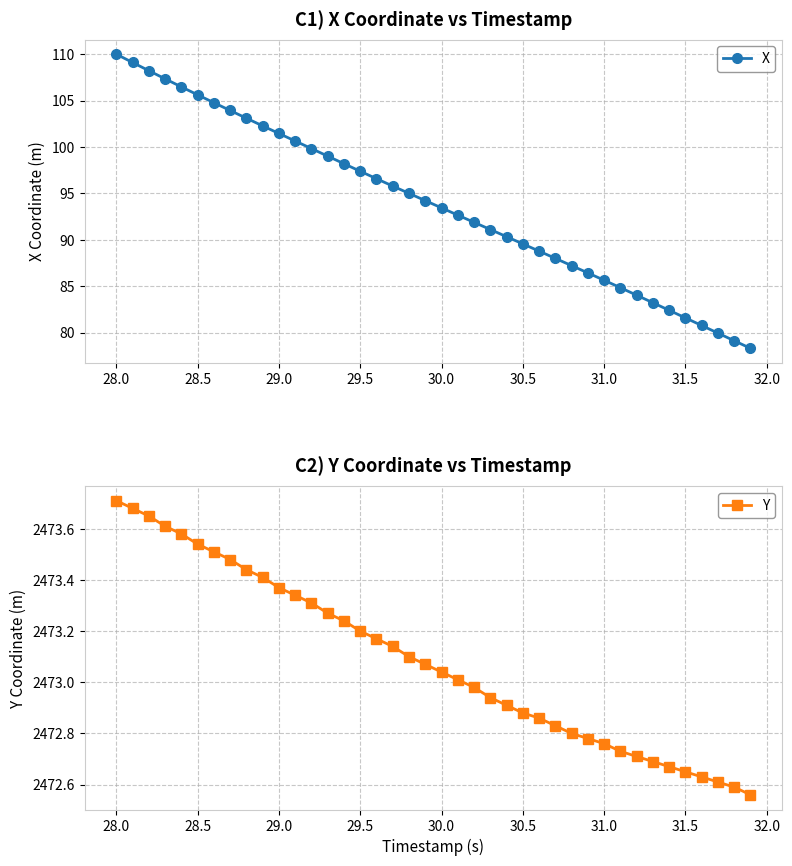

At which label does X reach its peak?

28.0